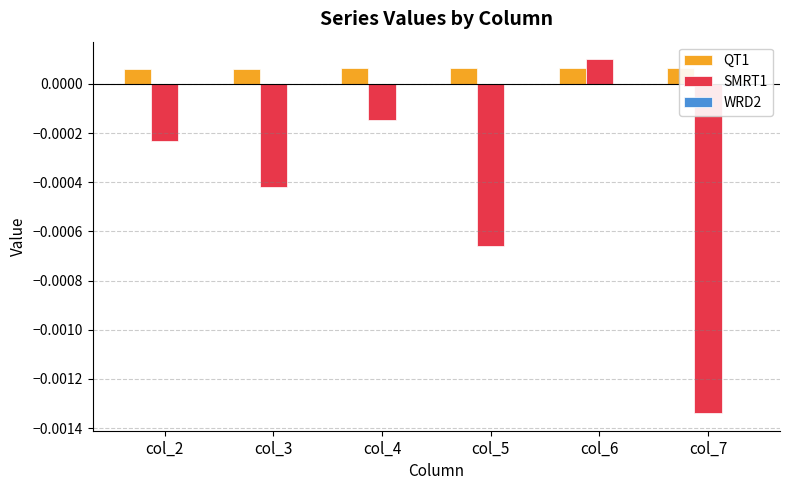

True or false: QT1 has a value of 0.0 at col_5.

False